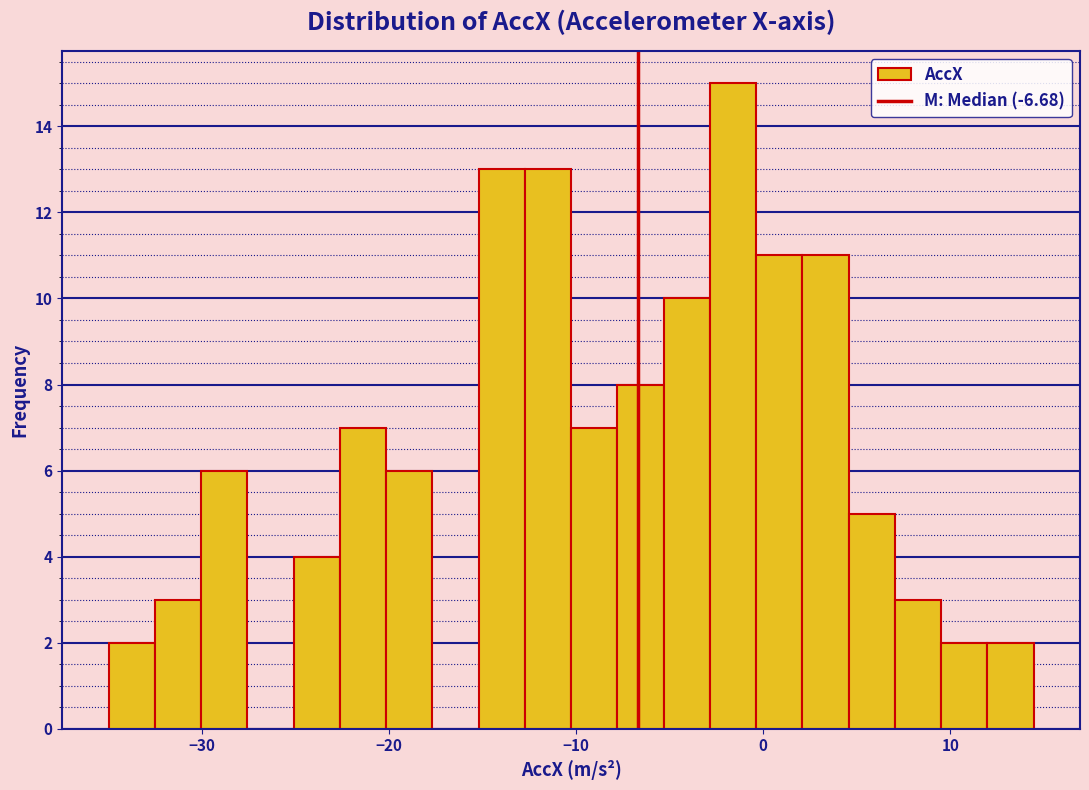

Around what value on the x-axis is the tallest bar? Give the approximate position of its centre, as read against the axis.

-2